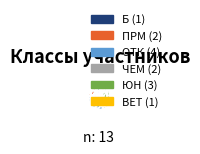

Is there any slice that represents more than half of the pie?

No